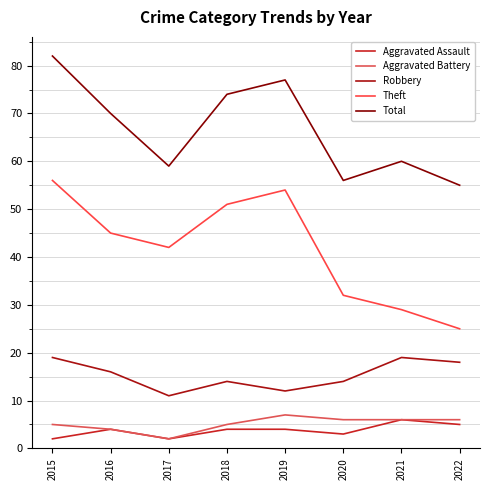

Is the value of Robbery at 2021 greater than the value of Aggravated Assault at 2015?

Yes